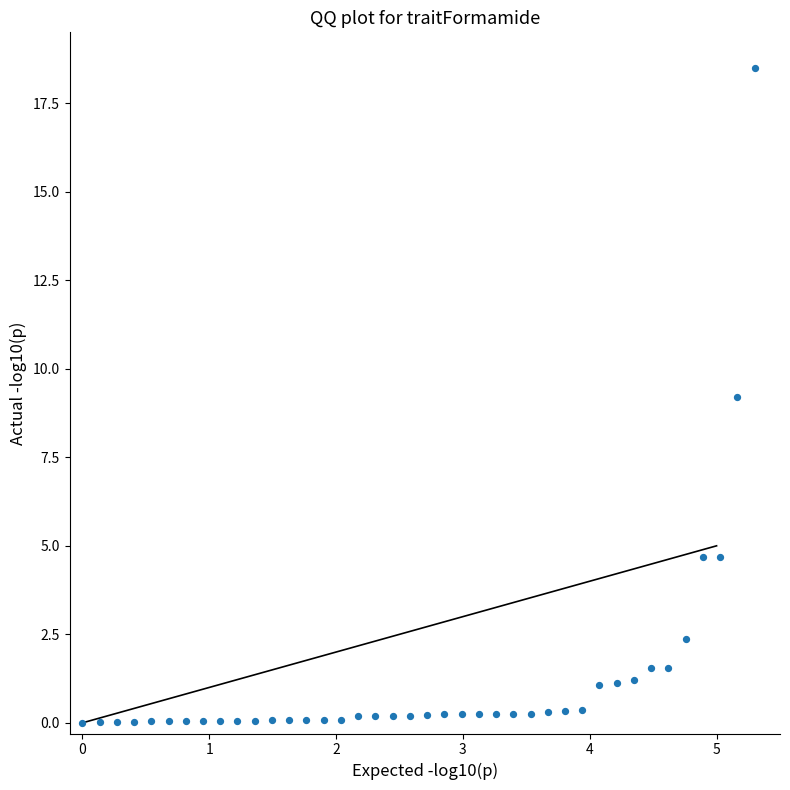

What is the range of X values (max minus min)?

5.3